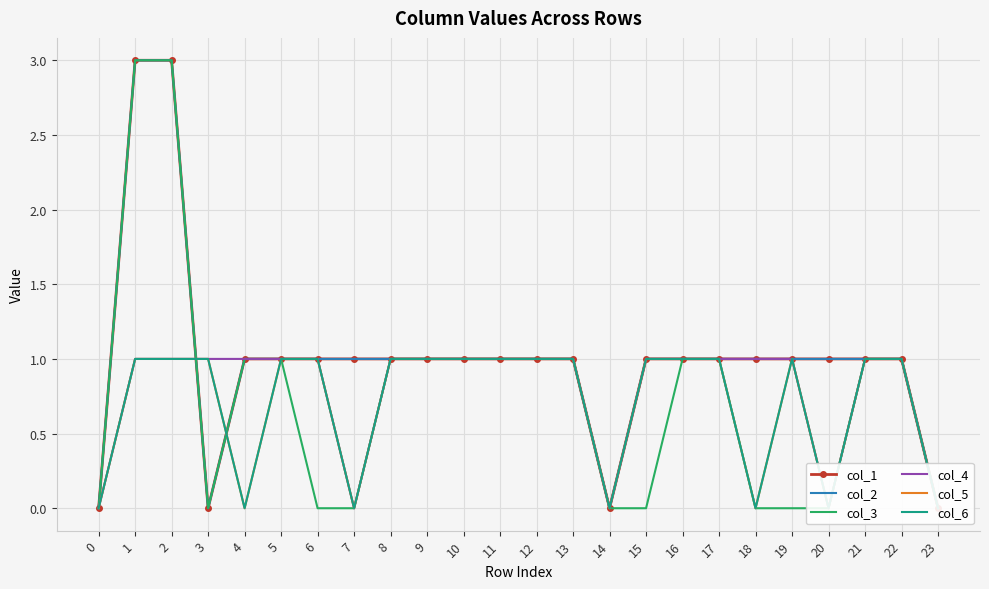

How many values in the col_2 series are below 1?

4